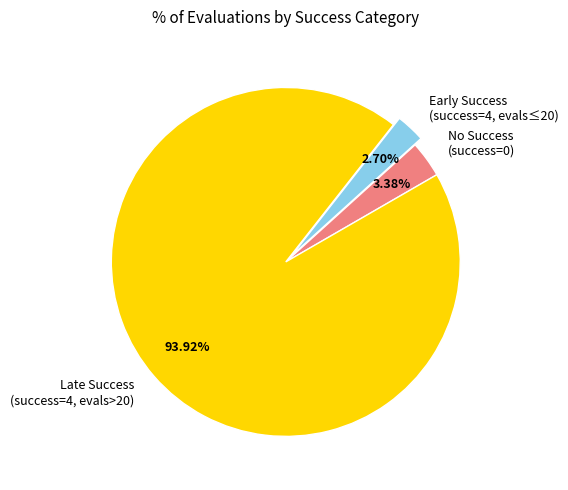

Do Early Success (success=4, evals≤20) and Late Success (success=4, evals>20) together represent more than half of the pie?

Yes